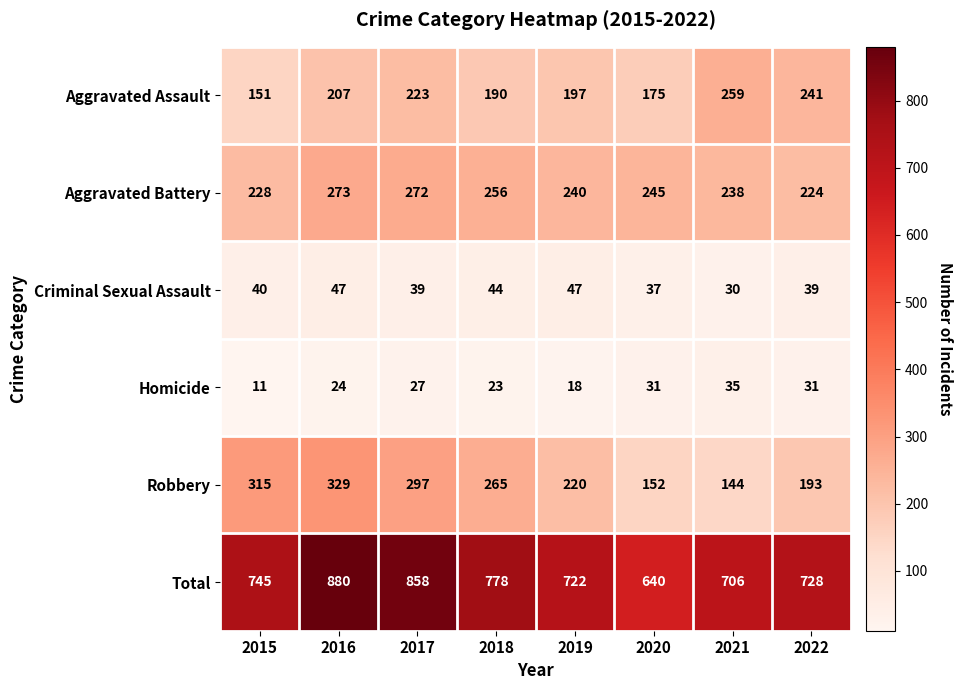

Which category has the lowest value across all series?

2015